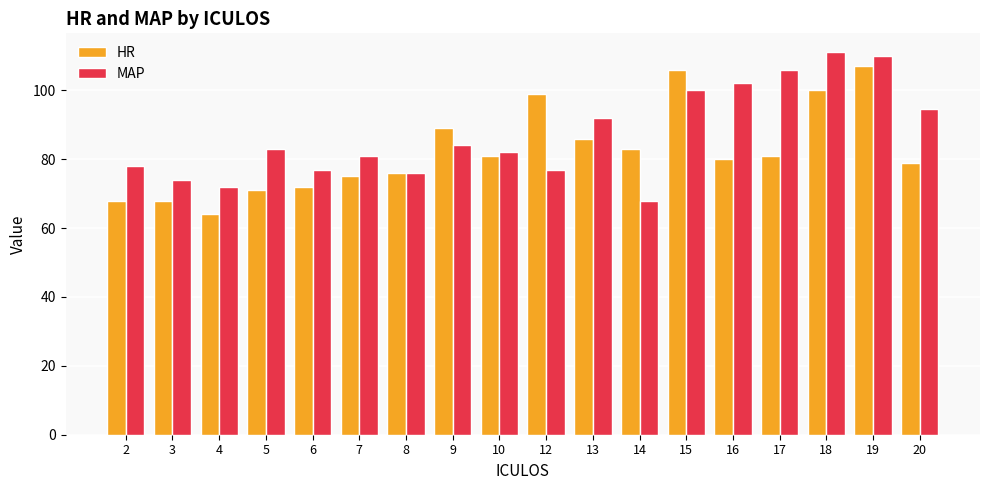

What is the sum of the HR values at 5 and 13?

157.0